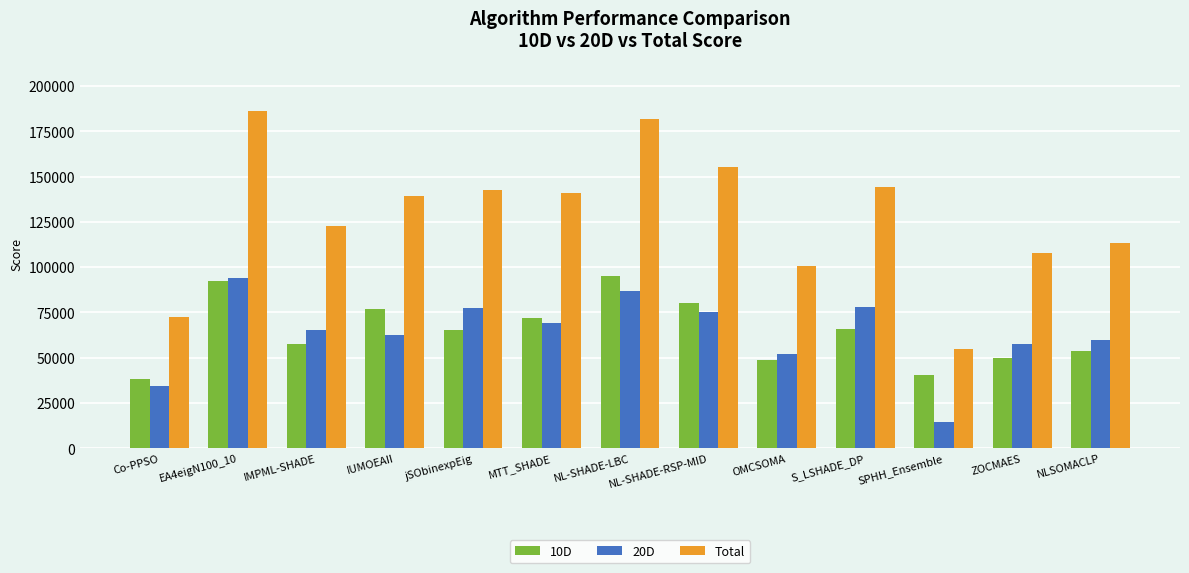

How many categories are shown in the chart?

13